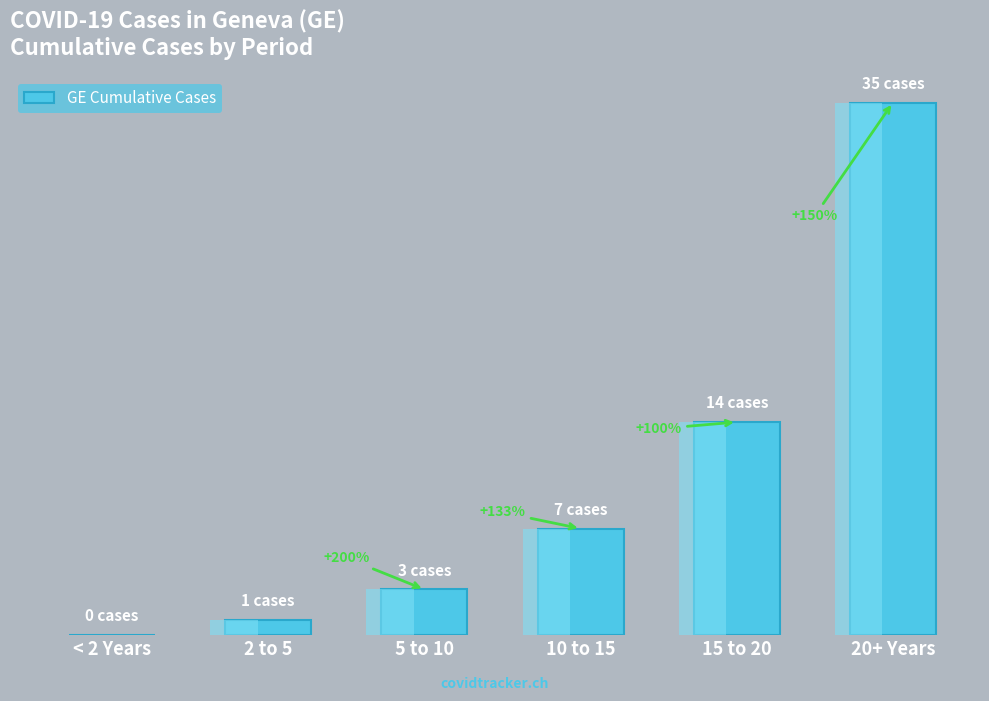

Read the value at 10 to 15.

7